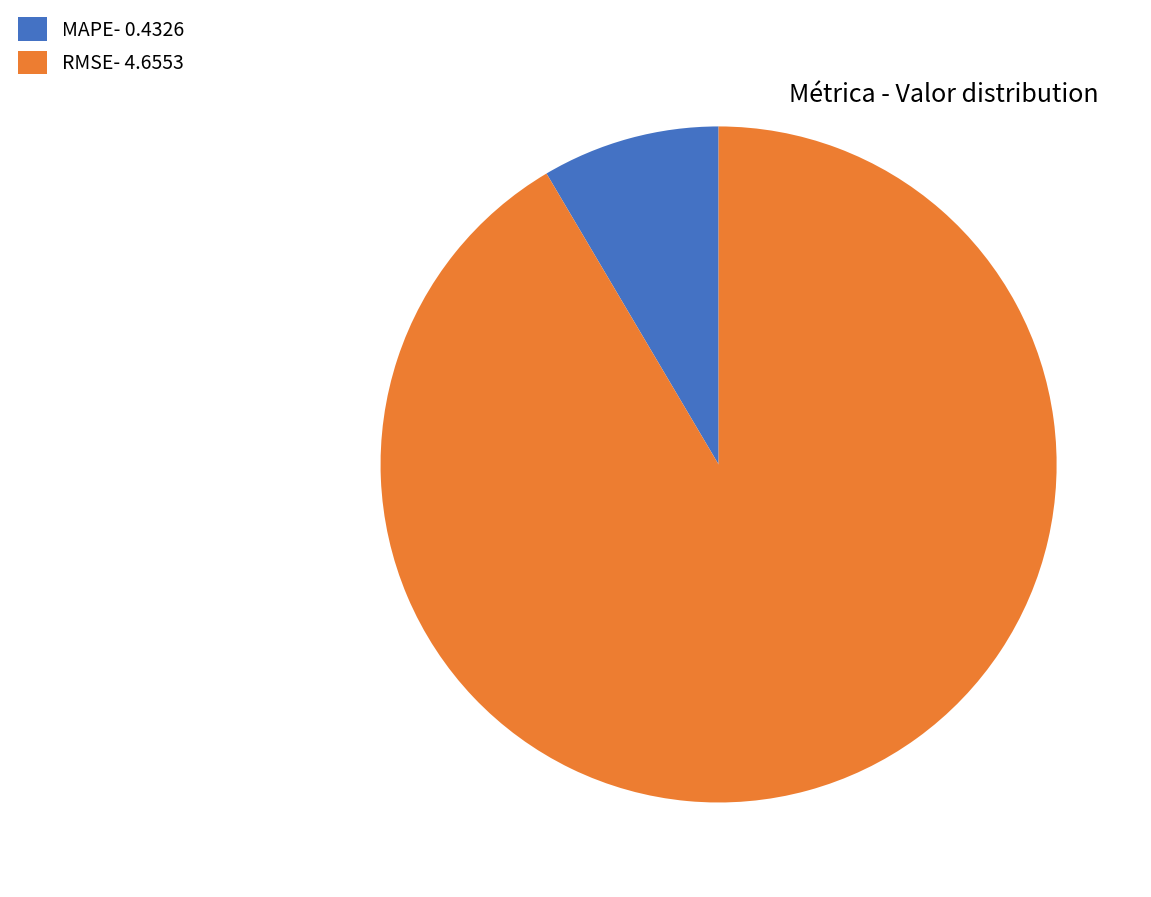

Combined, do MAPE- 0.4326 and RMSE- 4.6553 account for over 50%?

Yes